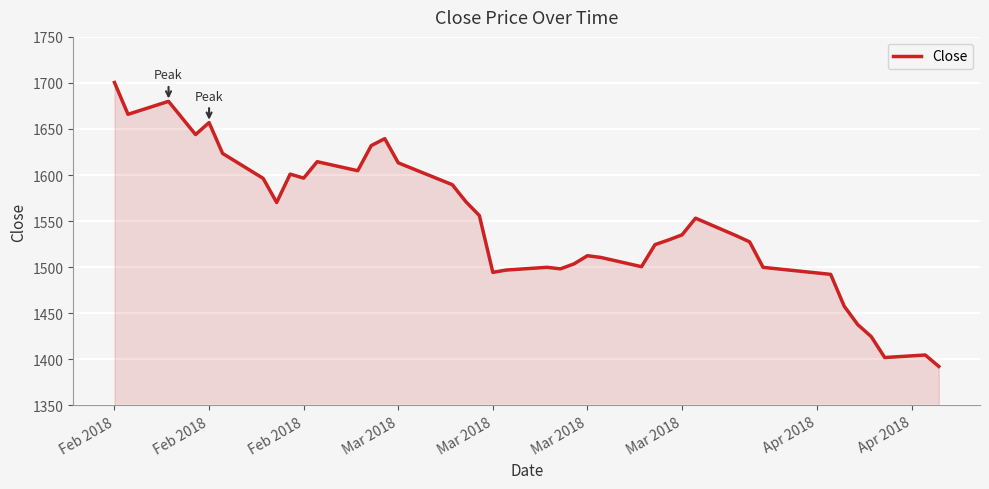

What is the maximum value shown in the chart?

1700.5